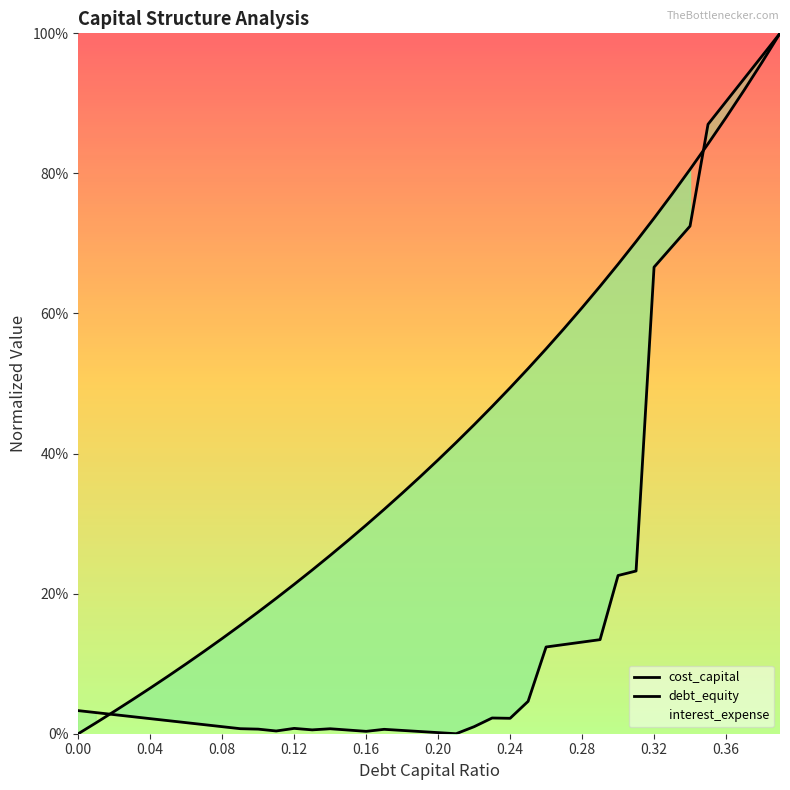

True or false: debt_equity has more than 1 interior local peaks.

False